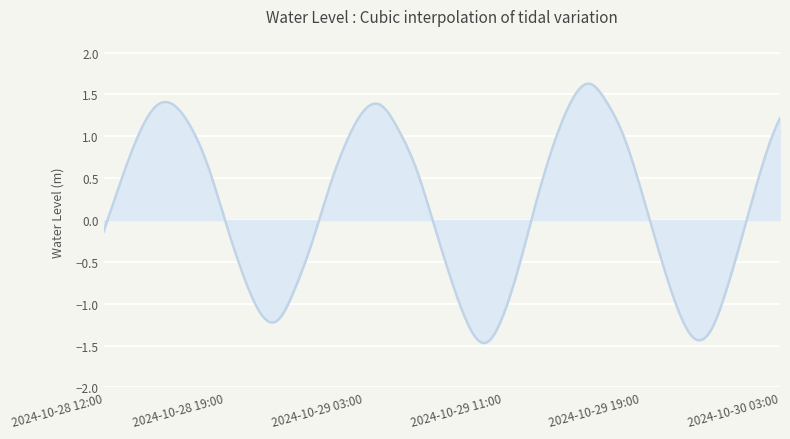

What is the greatest value displayed?

1.6